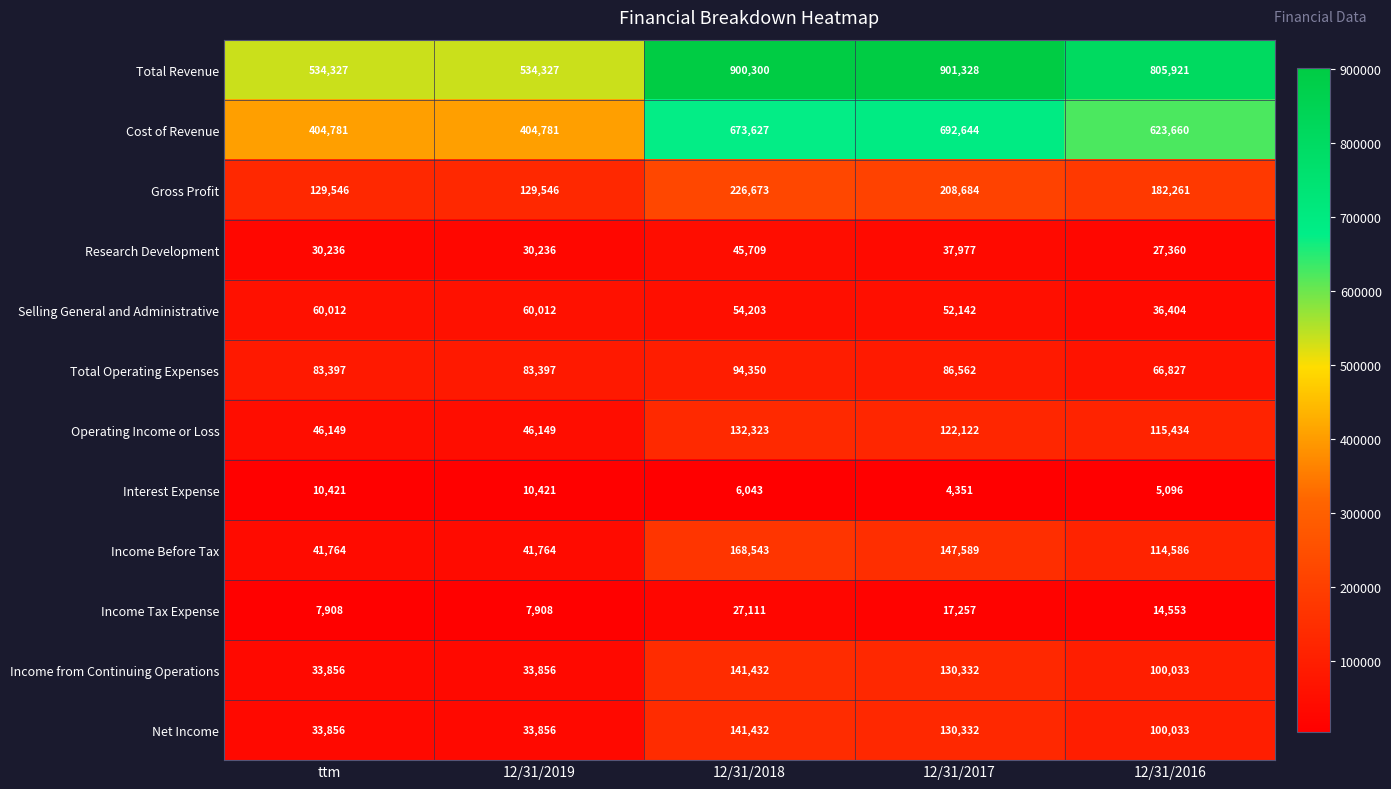

True or false: Total Operating Expenses has a value of 29919 at 12/31/2017.

False